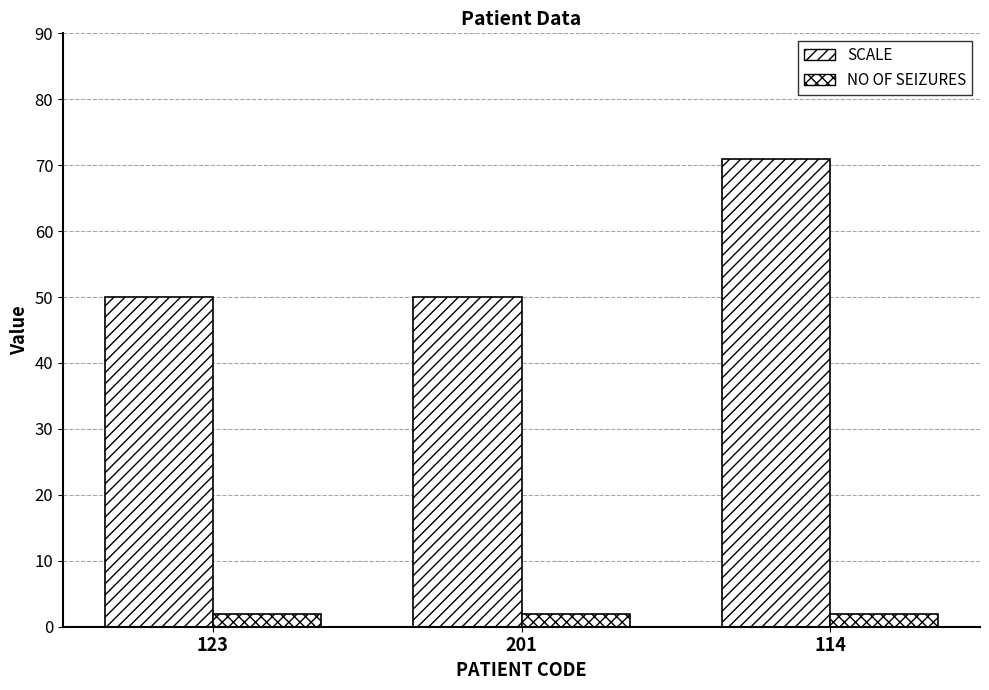

What is the approximate value of SCALE at 123?

50